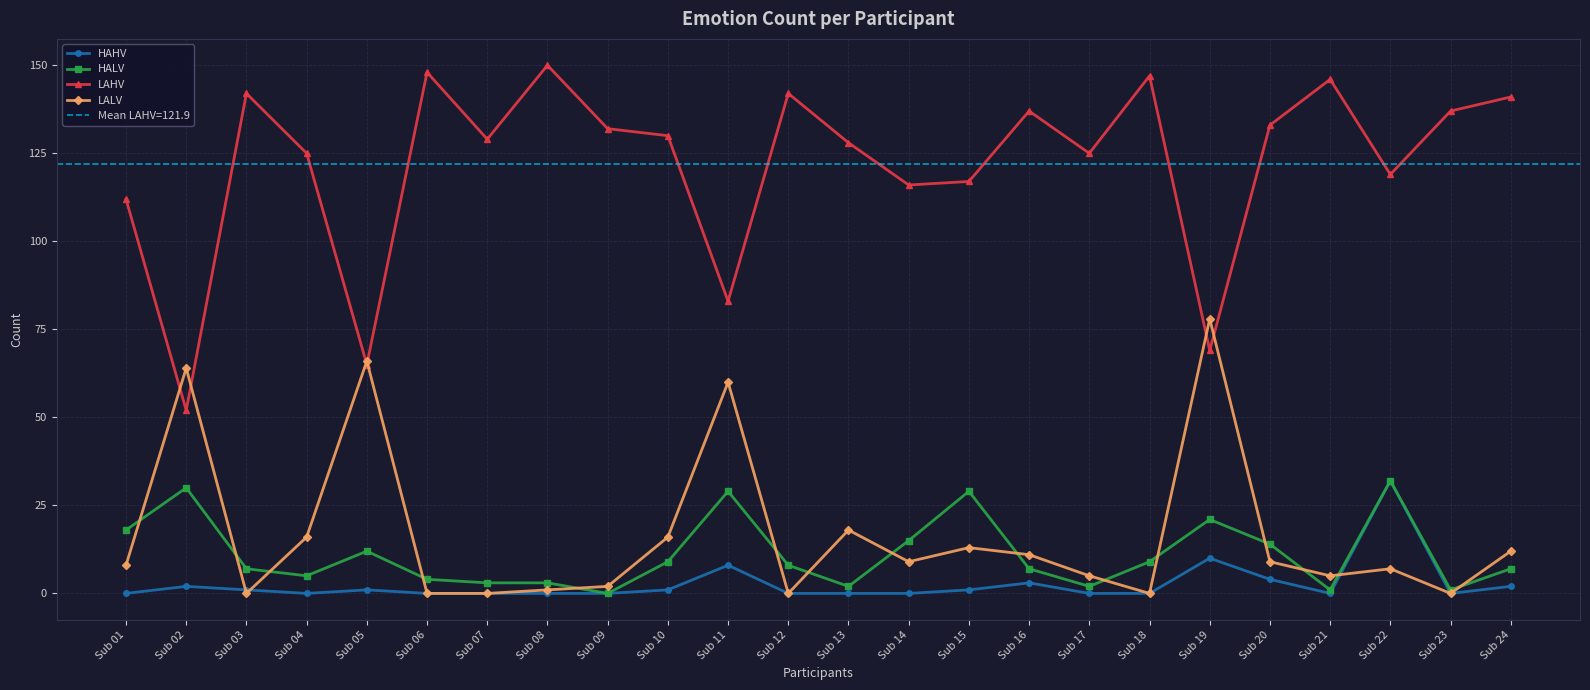

True or false: LALV and HALV intersect in this chart.

True